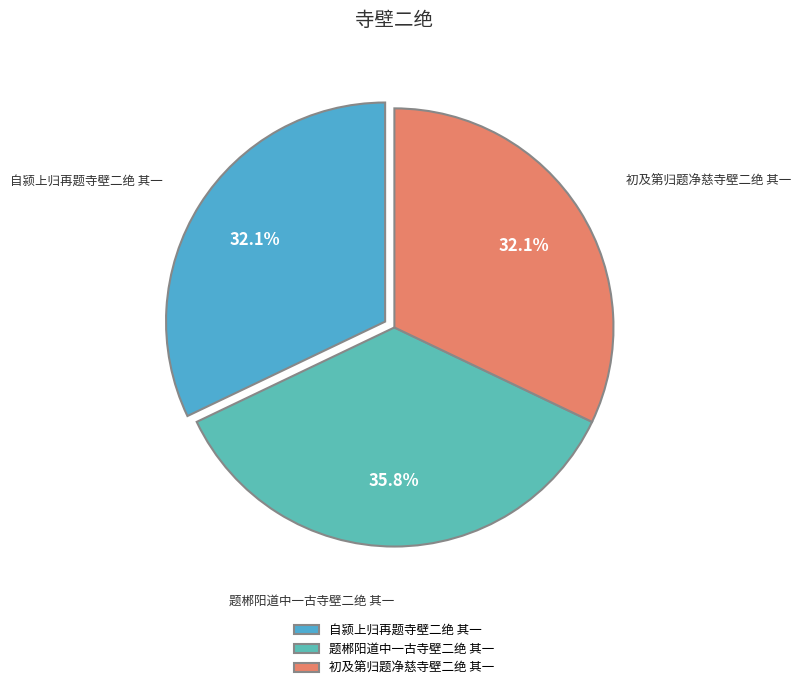

Is 自颍上归再题寺壁二绝 其一 the majority of the pie?

No